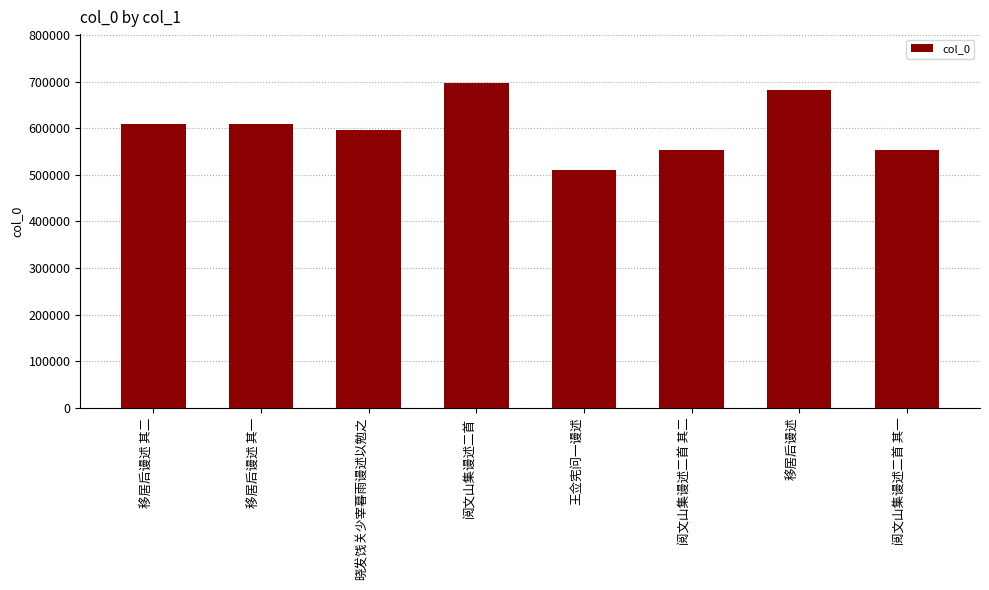

What is the value of the 7th bar from the left?

682477